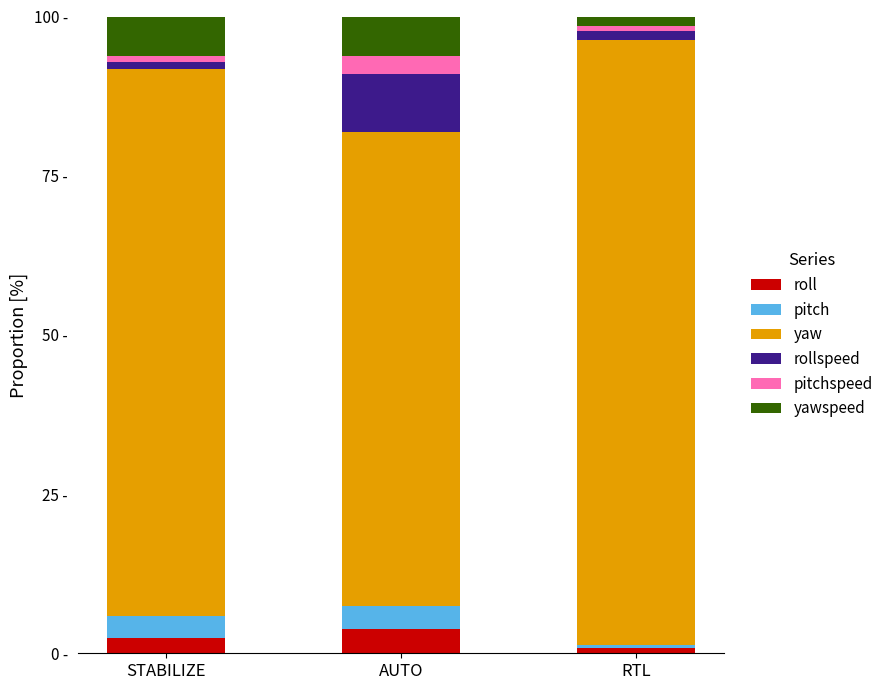

Does the chart contain any negative values?

No